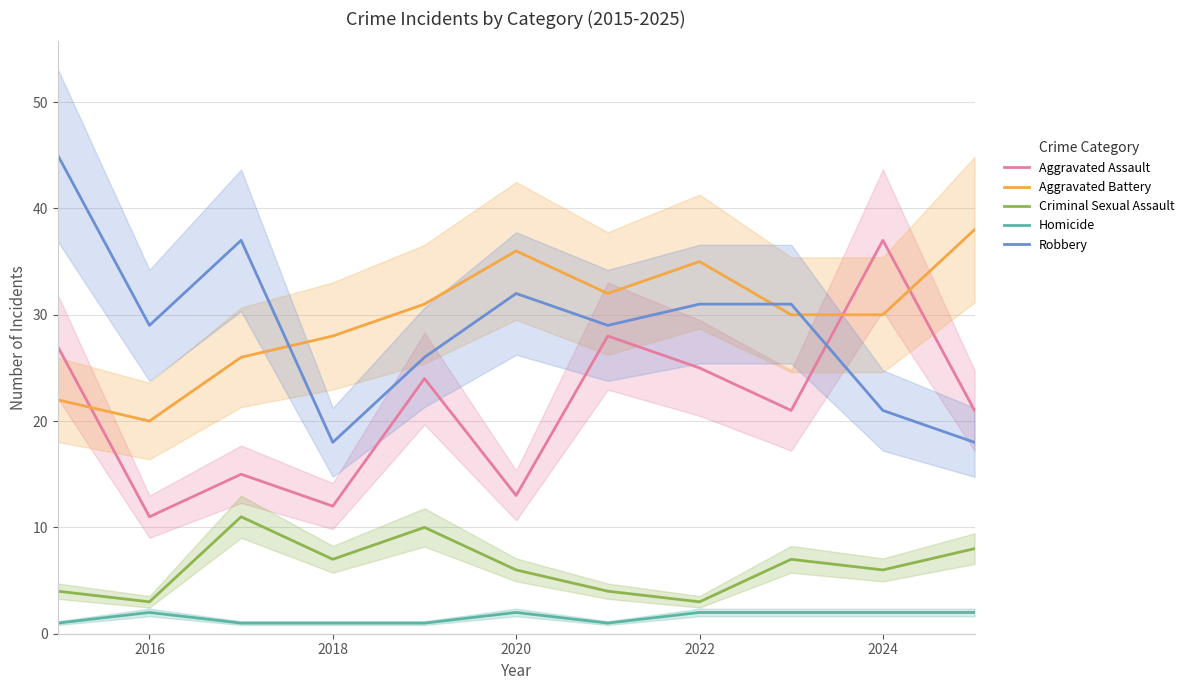

Is the value of Homicide at 2024 greater than the value of Criminal Sexual Assault at 2018?

No